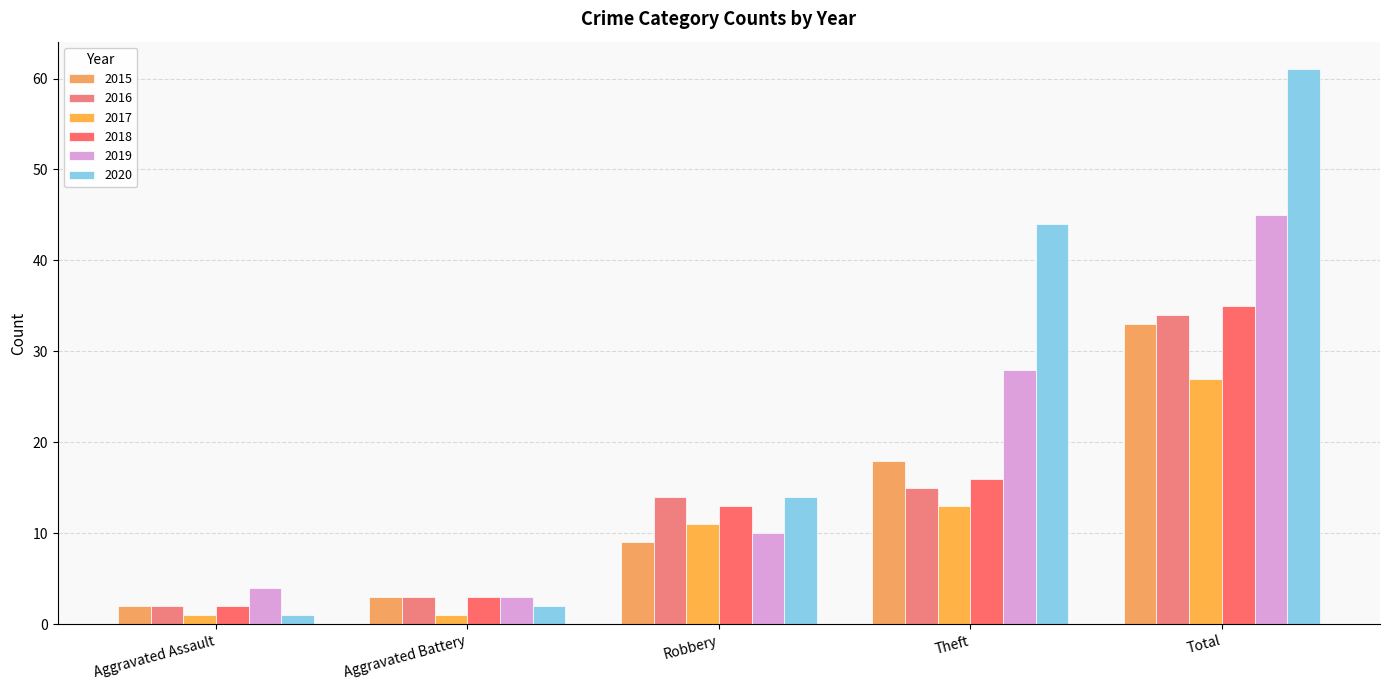

Count the number of categories in the chart.

5